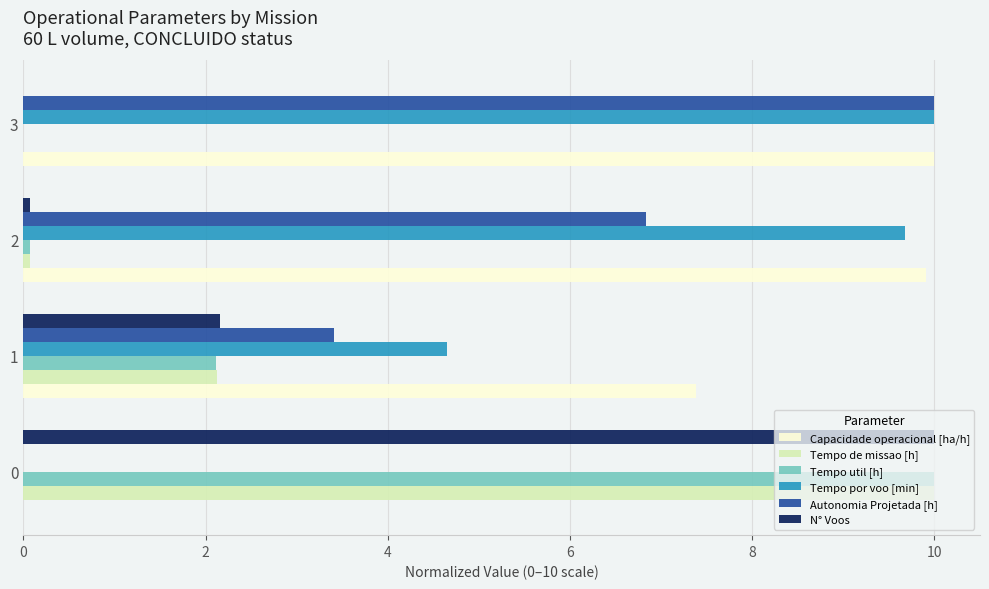

Which category has the highest value in the Tempo por voo [min] series?

3